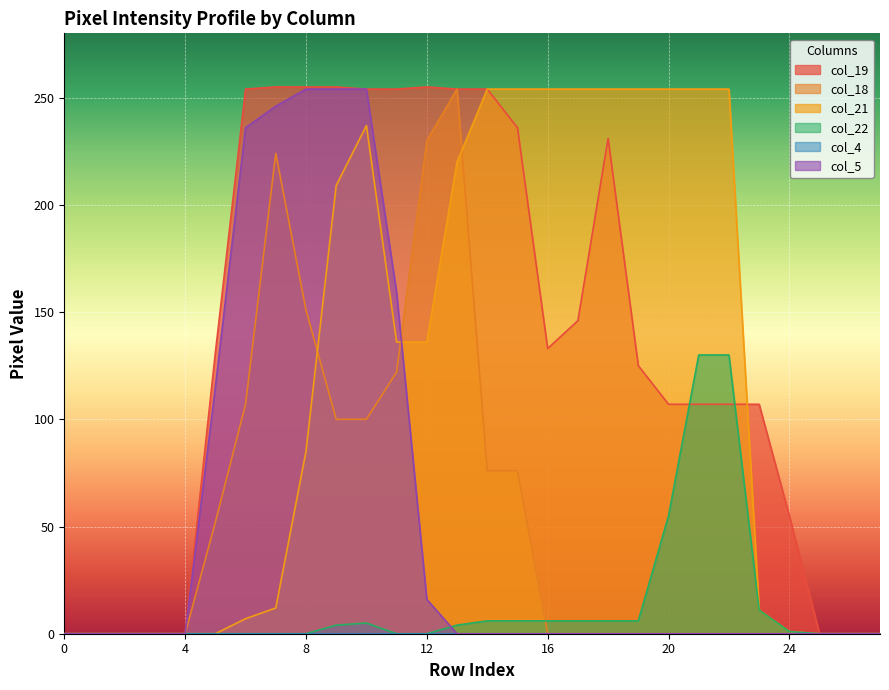

How many data points in col_19 are less than 131?

14